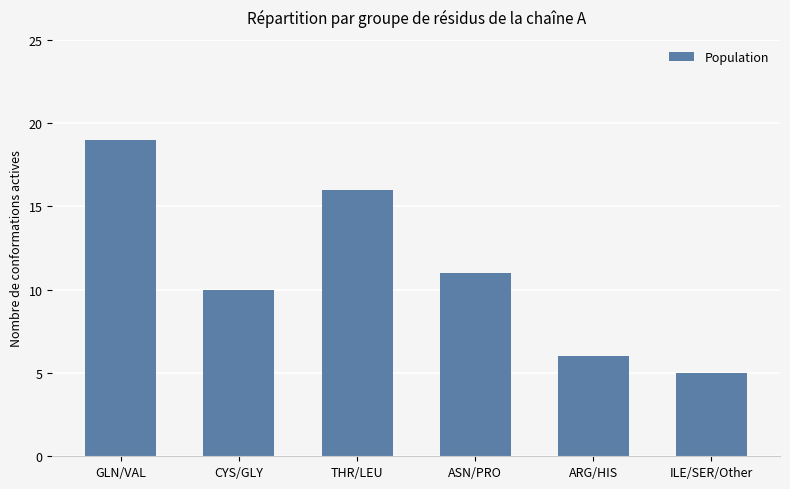

What position from the right is CYS/GLY?

5